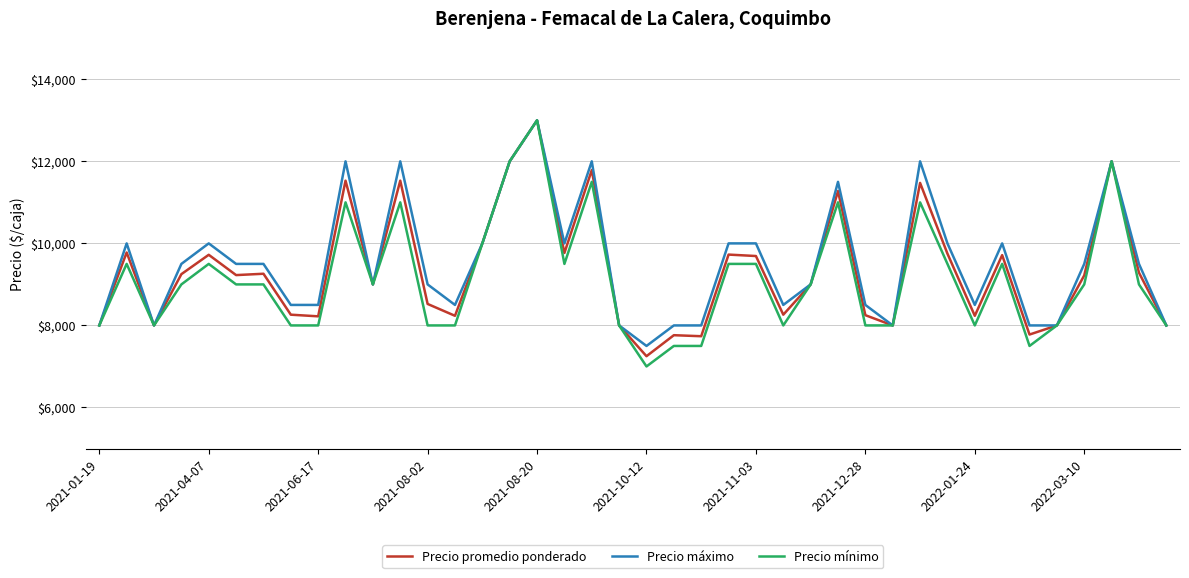

What is the smallest value displayed?

7000